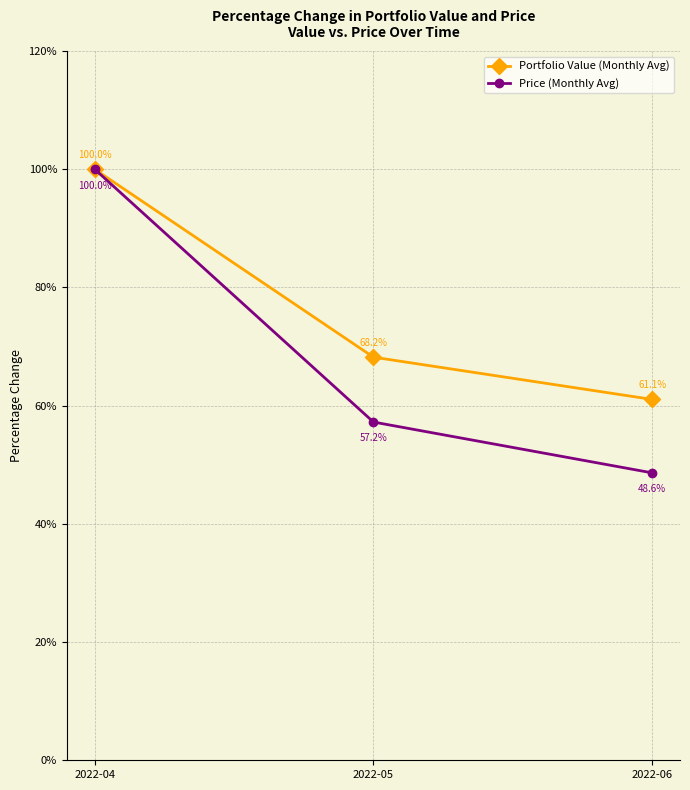

How many lines are shown in the chart?

2